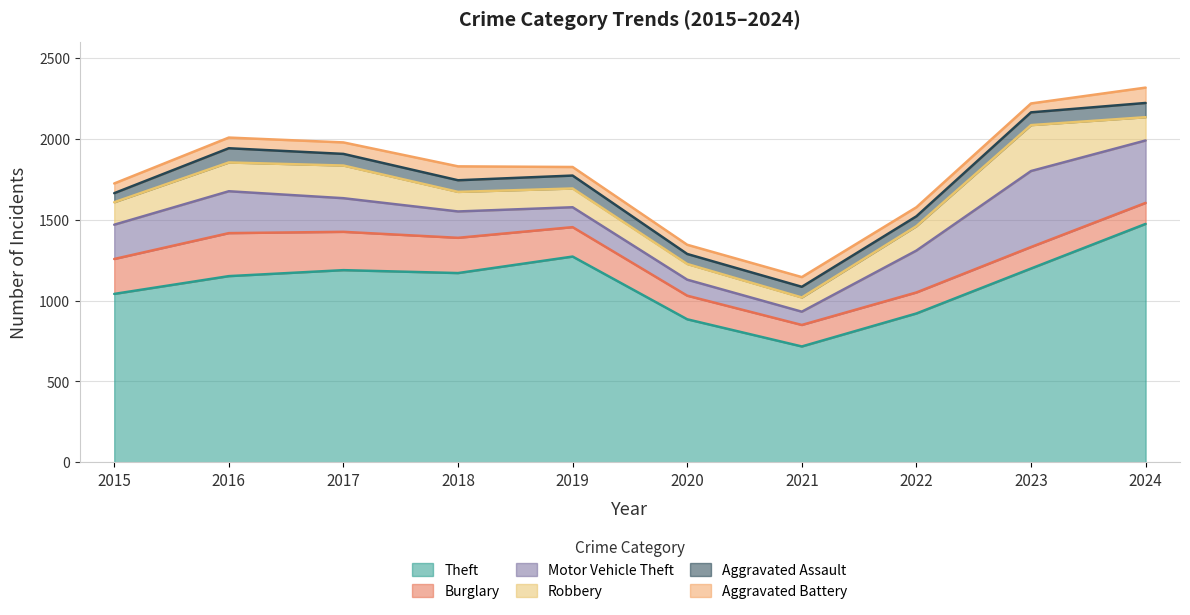

True or false: Aggravated Assault and Motor Vehicle Theft cross at least once.

False